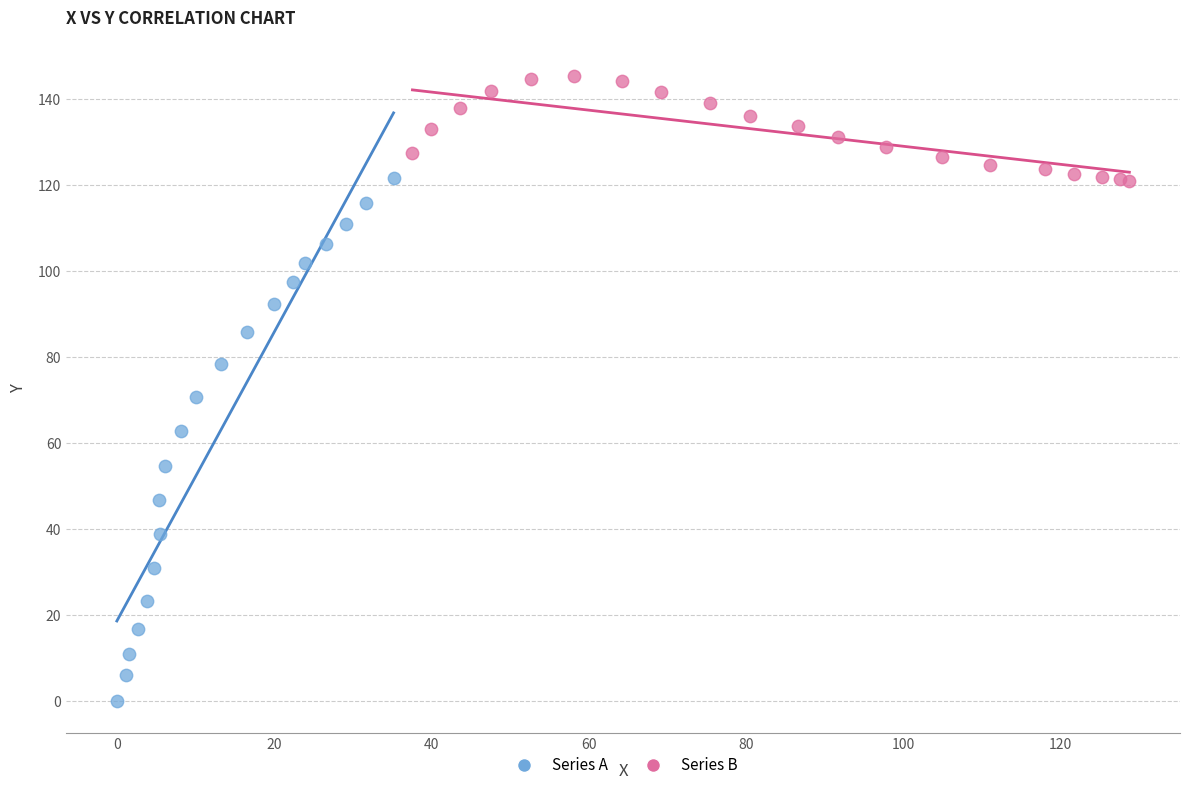

What are all the series names shown in the legend?

Series A, Series B